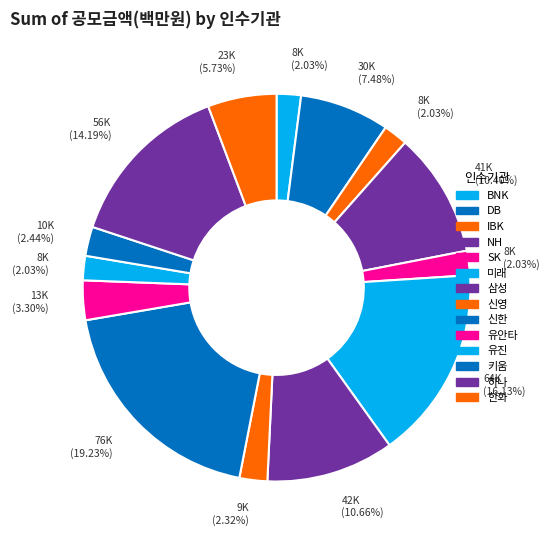

Is there a majority slice in this chart?

No